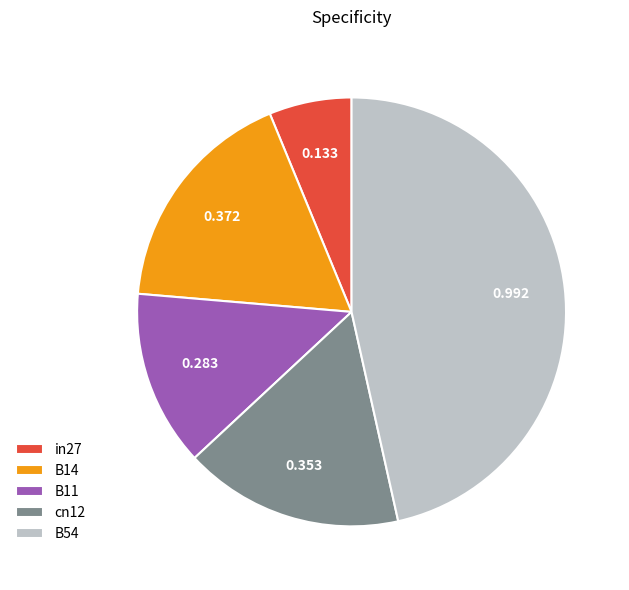

Does B54 represent more than half of the total?

No